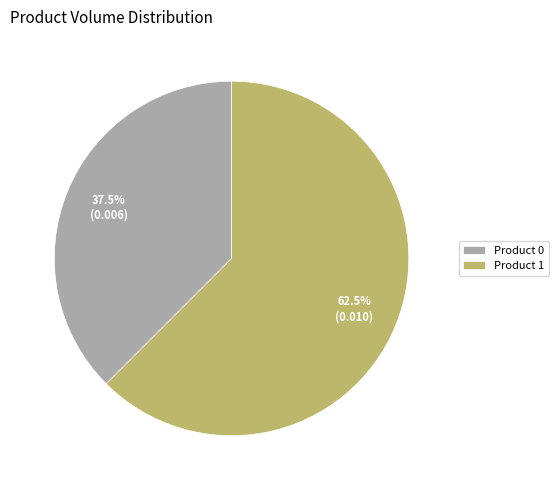

What is the total percentage of Product 0 and Product 1?

100.0%